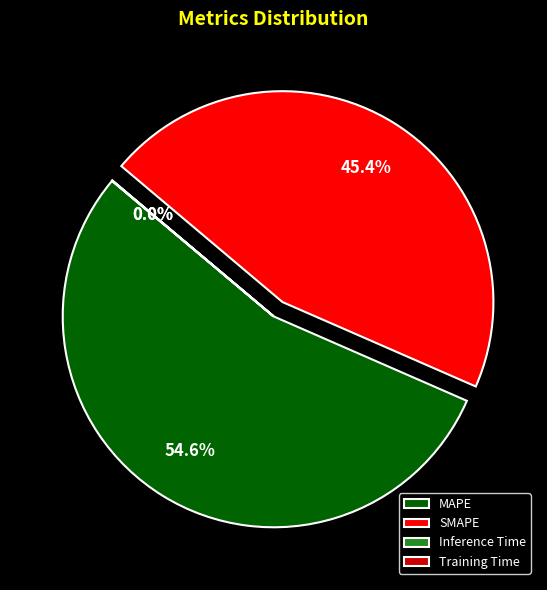

What percentage is the SMAPE slice, to the nearest percent?

45%